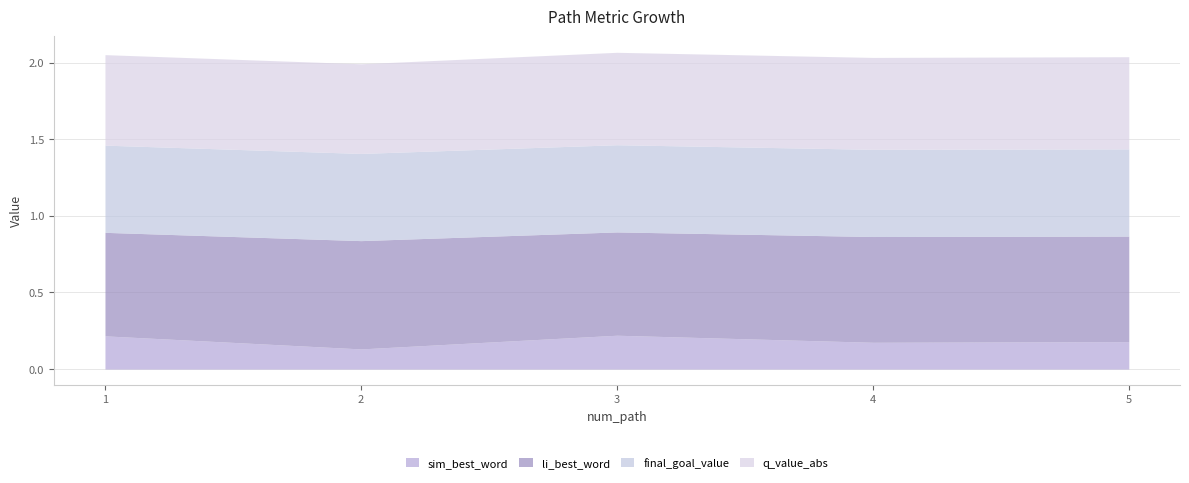

Which series has the widest spread of values?

sim_best_word